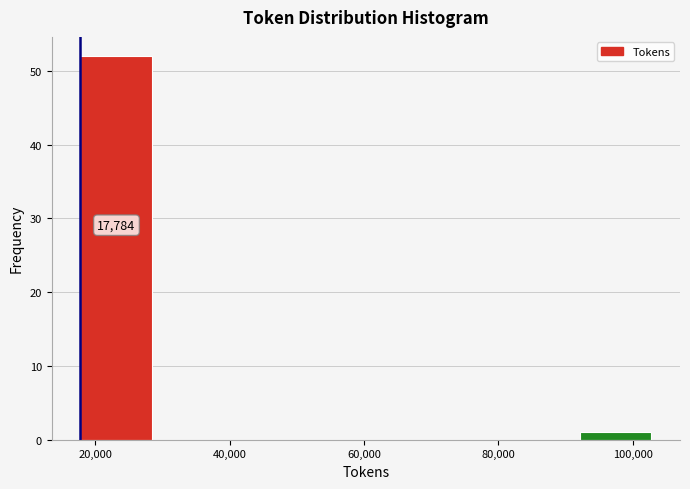

Which range on the x-axis has the tallest bar?

18000 to 28000